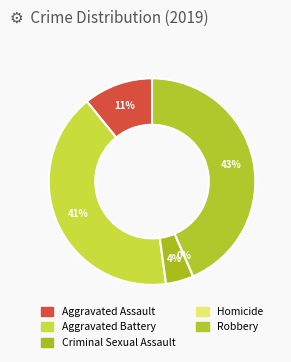

What is the largest slice in the pie chart?

Robbery